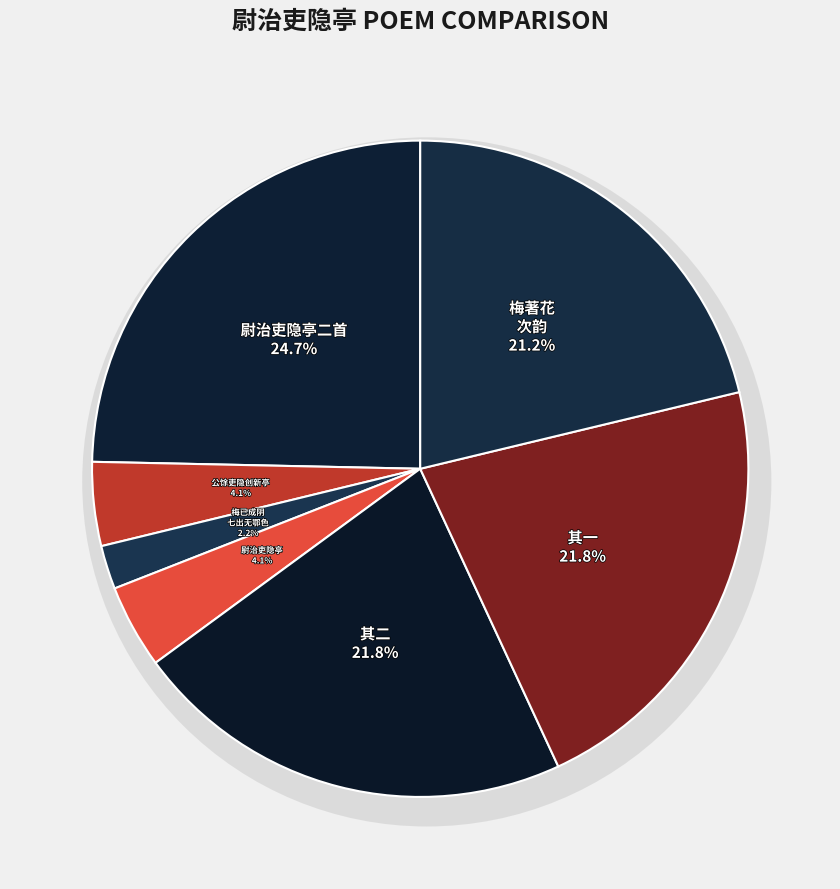

To the nearest percent, what percentage of the pie is 尉治吏隐亭二首?

25%